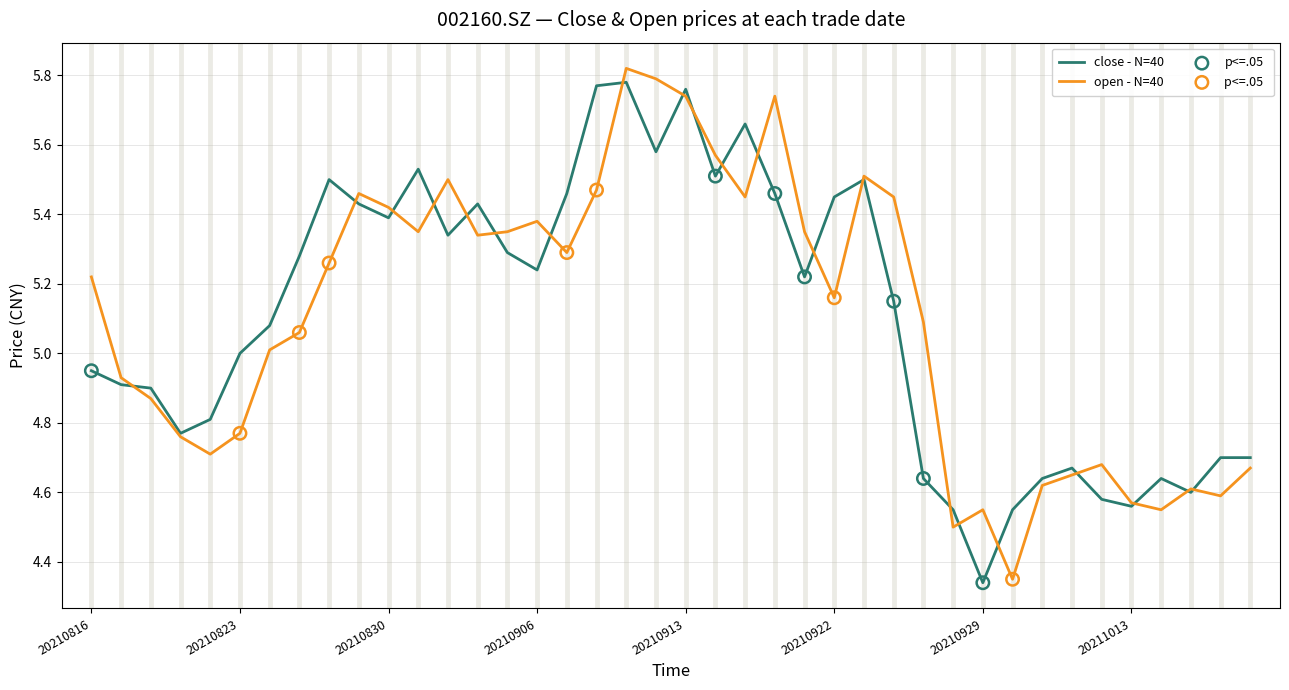

At how many categories does at least one series exceed 4?

40